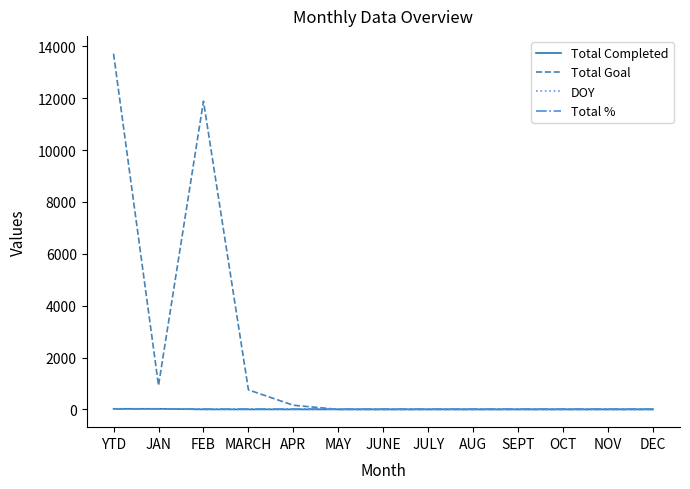

At which category is the sum across all series the highest?

YTD